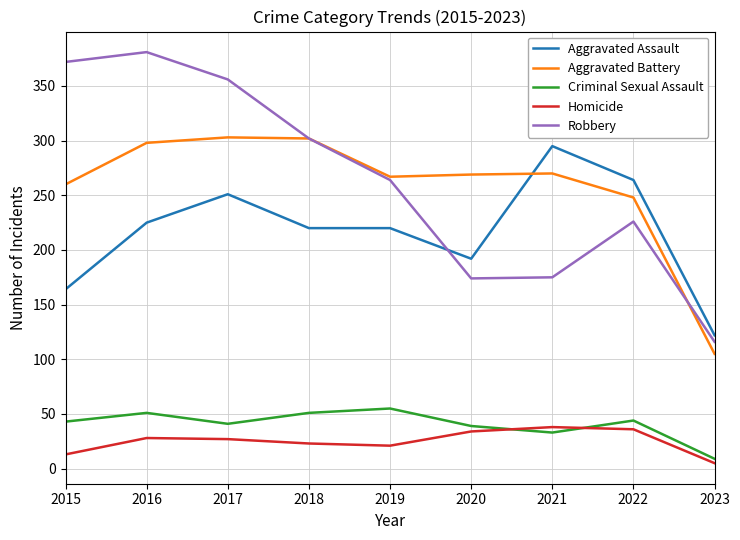

True or false: Aggravated Assault and Criminal Sexual Assault intersect in this chart.

False